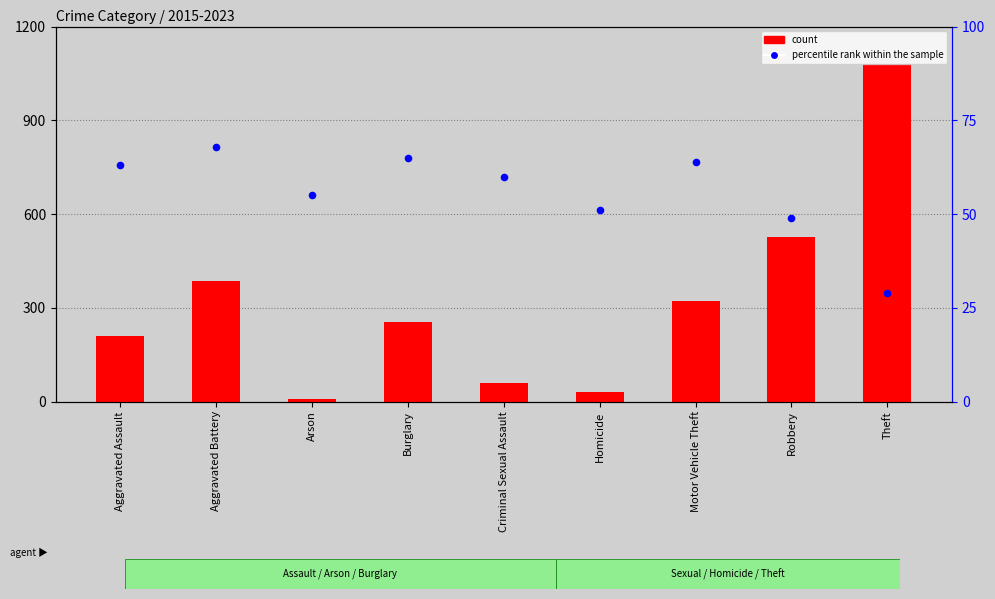

At how many categories does at least one series exceed 1028?

1